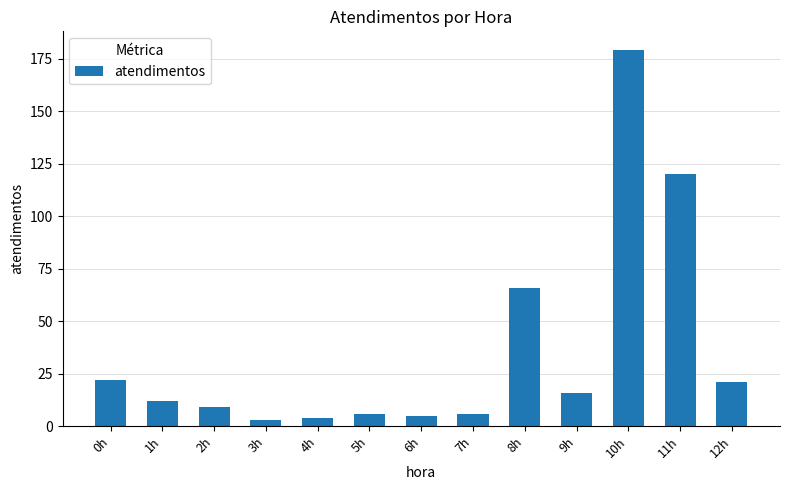

How many values are below 12?

6